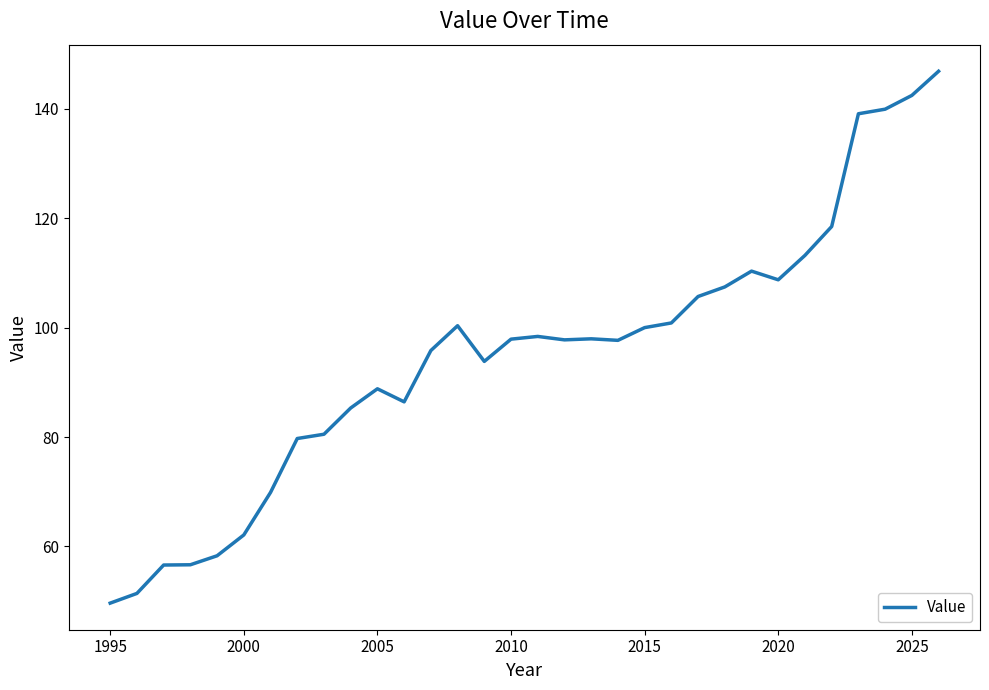

What is the difference between the maximum and minimum values?

97.2